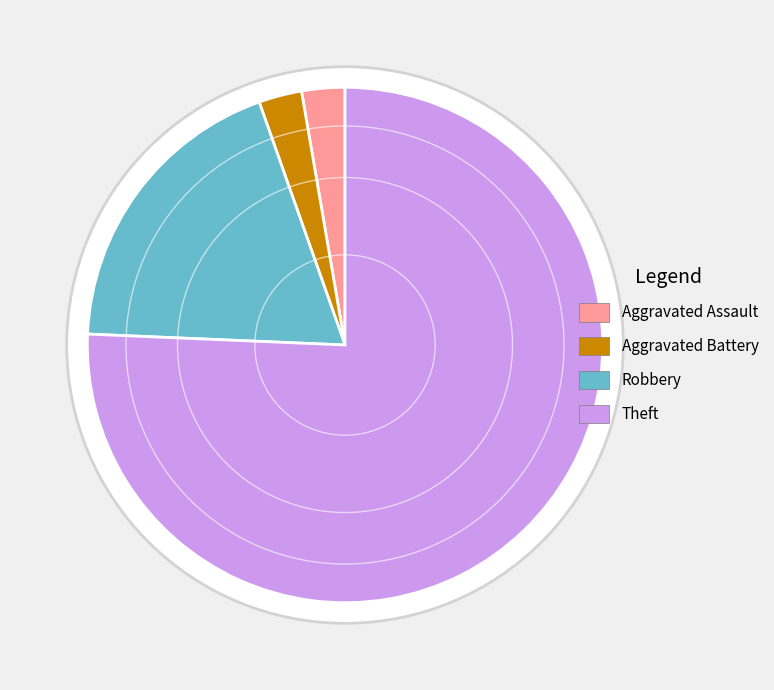

Is the sum of Robbery and Criminal Sexual Assault greater than half?

No